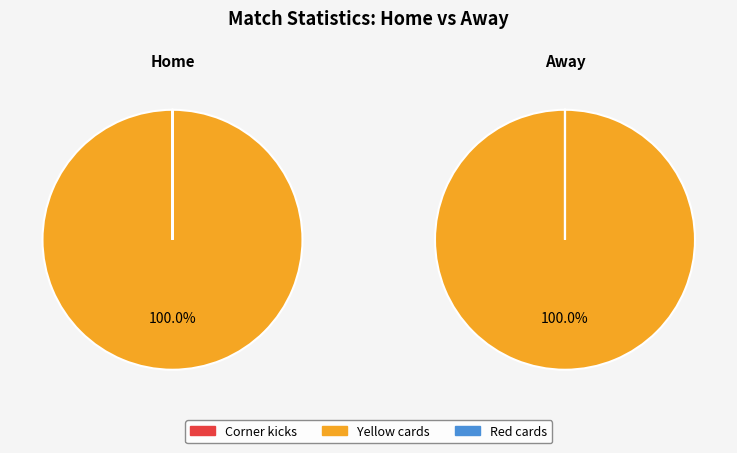

Rank the series by their average value, from highest to lowest.

away, home